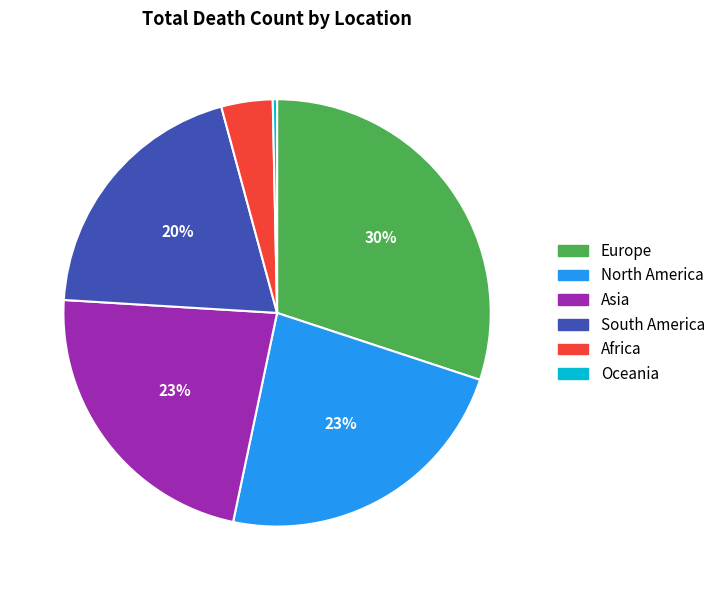

Do Europe and Asia together represent more than half of the pie?

Yes